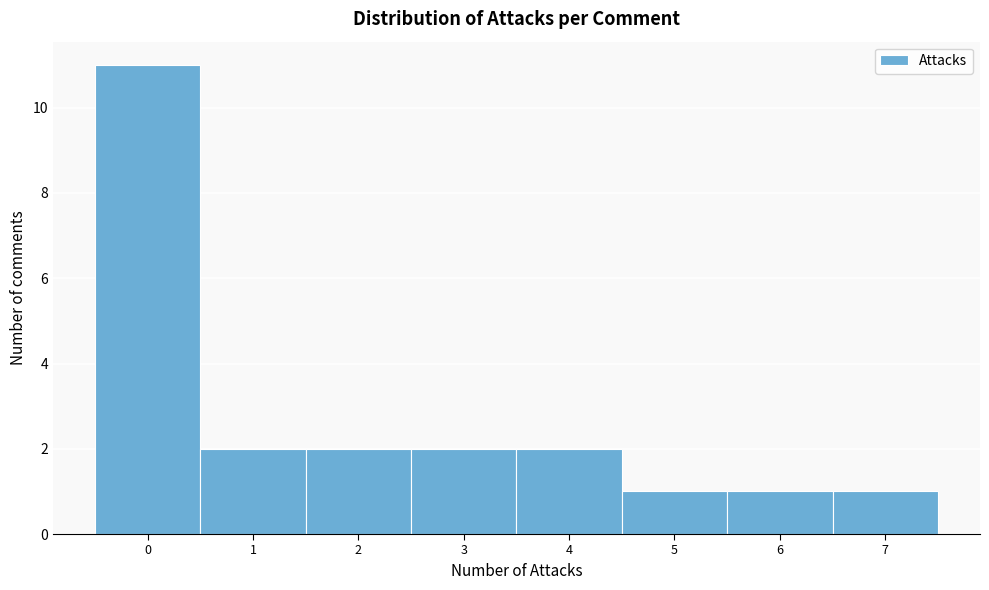

Over which range of the x-axis is the bar tallest?

-0.5 to 0.5